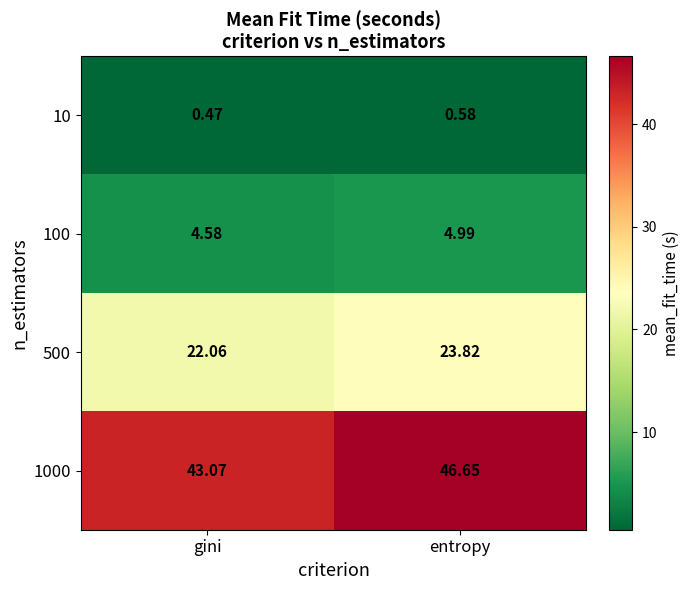

Which series has the largest range (max minus min)?

1000